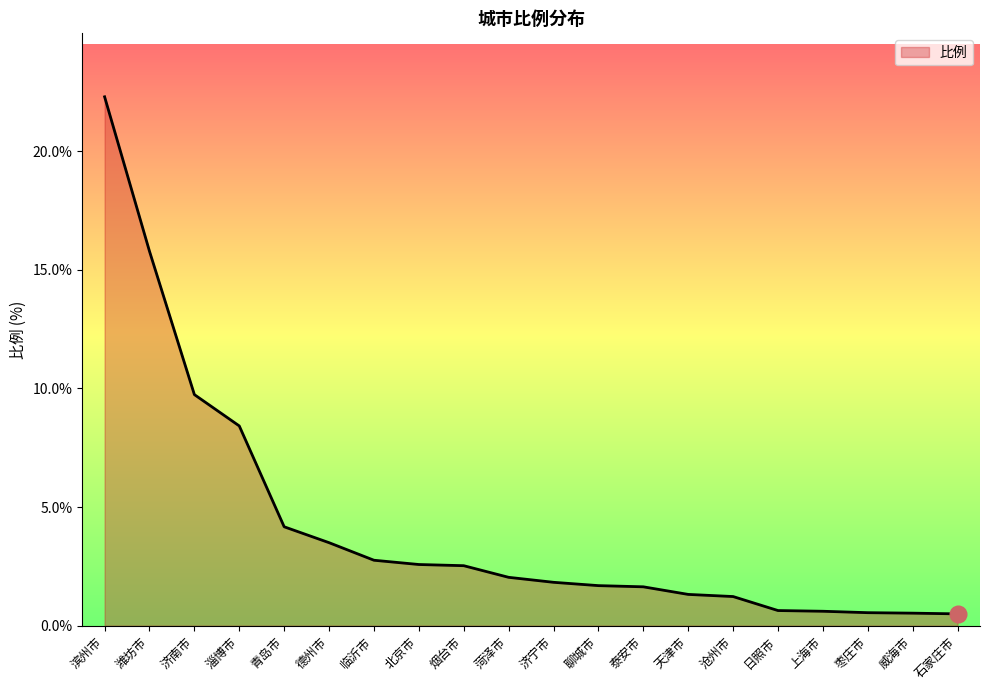

The value at 枣庄市 is 0.6. True or false?

True